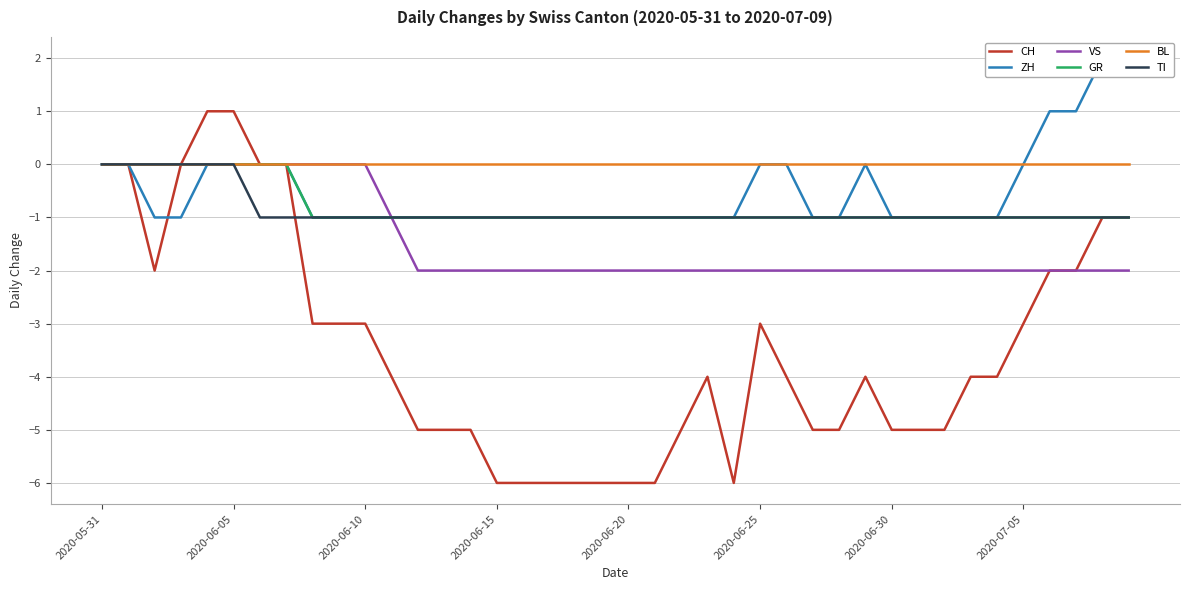

What is the sum of all TI values?

-34